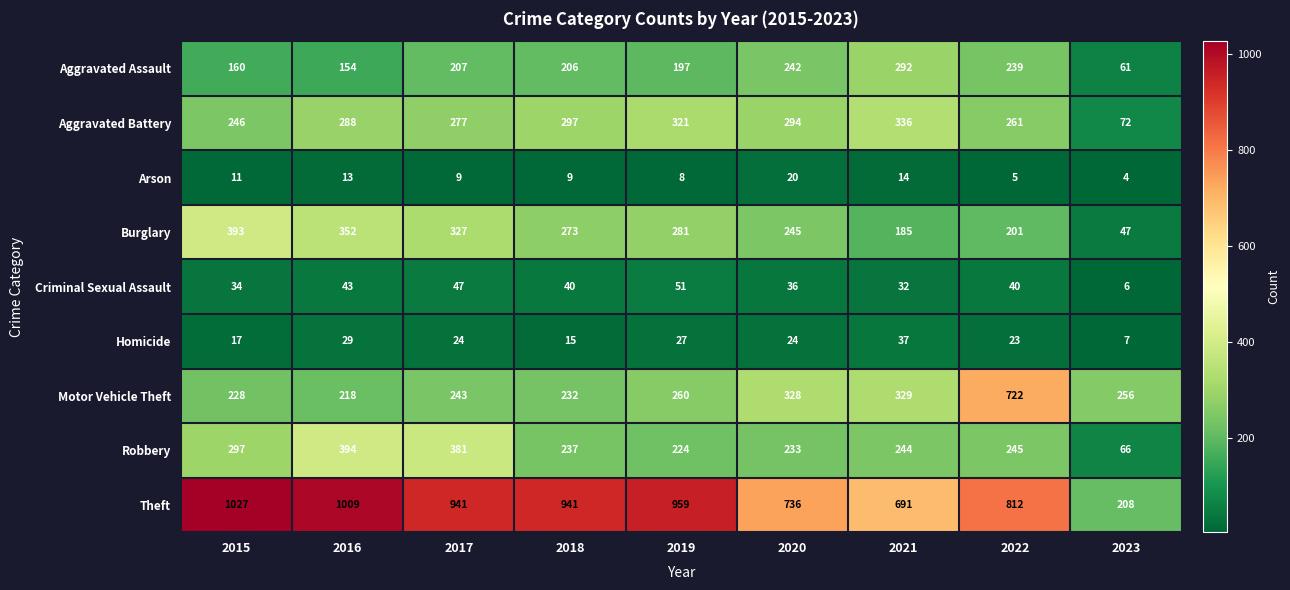

What is the difference between the Homicide values at 2016 and 2020?

5